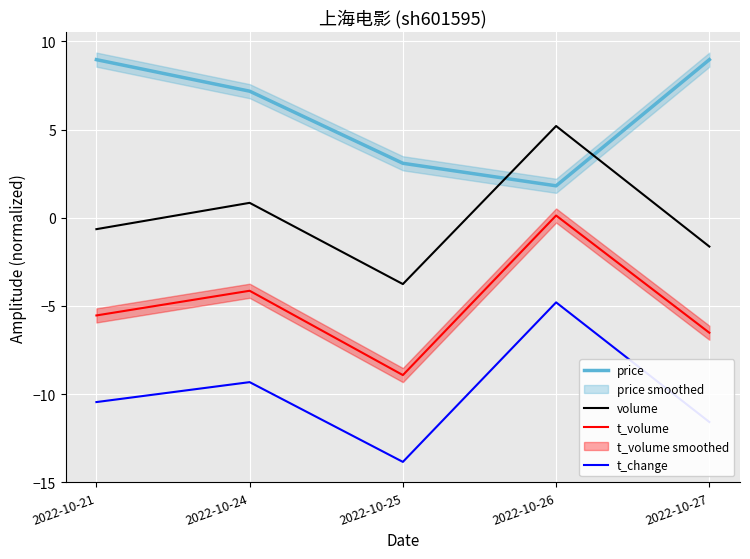

Reading right to left, list all the values displayed in this chart.

price: 2022-10-27=9.0	2022-10-26=1.8	2022-10-25=3.1	2022-10-24=7.2	2022-10-21=9.0
volume: 2022-10-27=-1.6	2022-10-26=5.2	2022-10-25=-3.8	2022-10-24=0.8	2022-10-21=-0.6
t_volume: 2022-10-27=-6.5	2022-10-26=0.1	2022-10-25=-8.9	2022-10-24=-4.1	2022-10-21=-5.5
t_change: 2022-10-27=-11.6	2022-10-26=-4.8	2022-10-25=-13.8	2022-10-24=-9.3	2022-10-21=-10.5